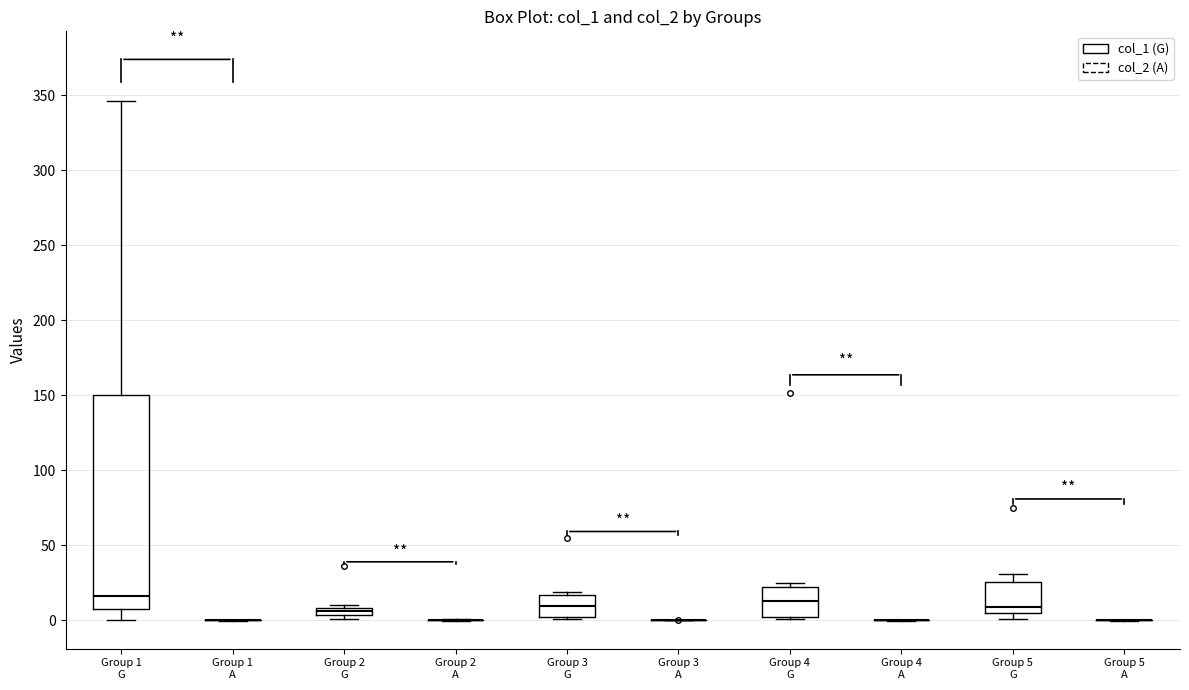

Comparing the boxes themselves (not the whiskers), which one is the tallest?

Group 1 G